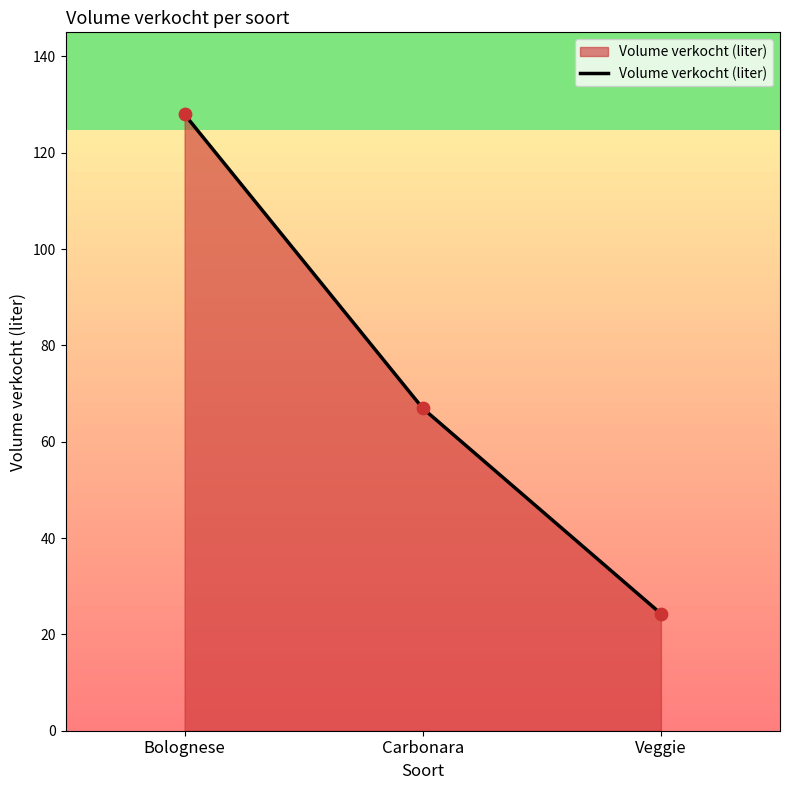

Approximately how many times larger is the value at Veggie compared to Carbonara?

0.4